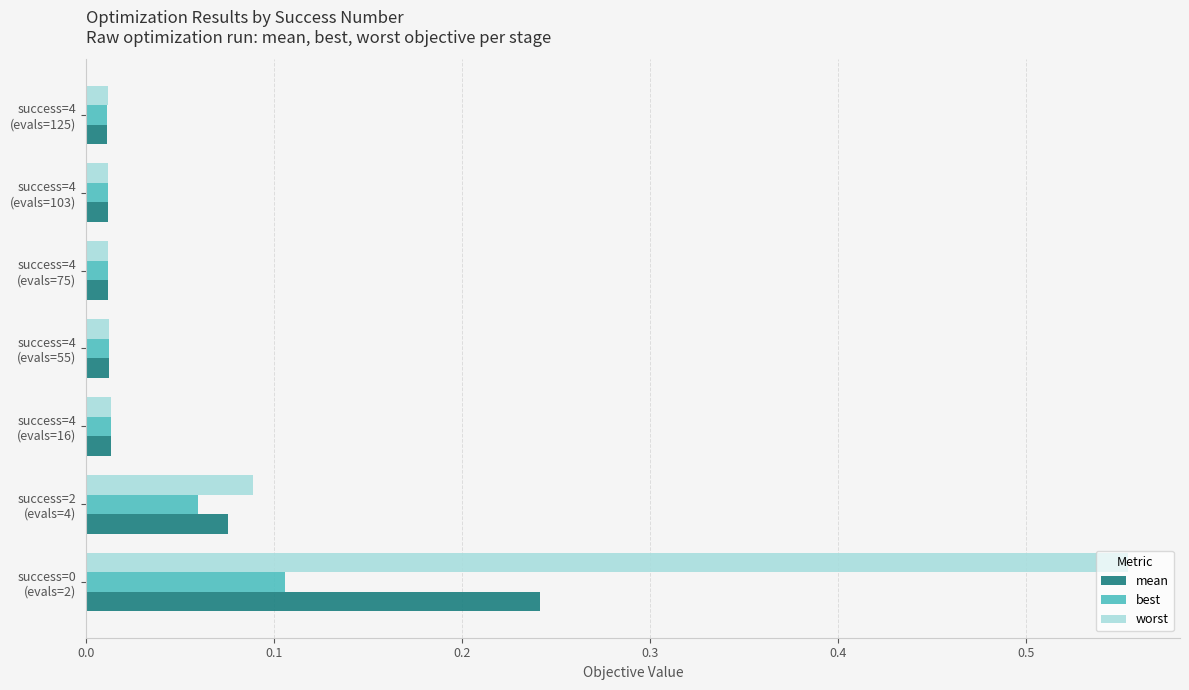

List the series in order of their overall mean, lowest first.

best, mean, worst